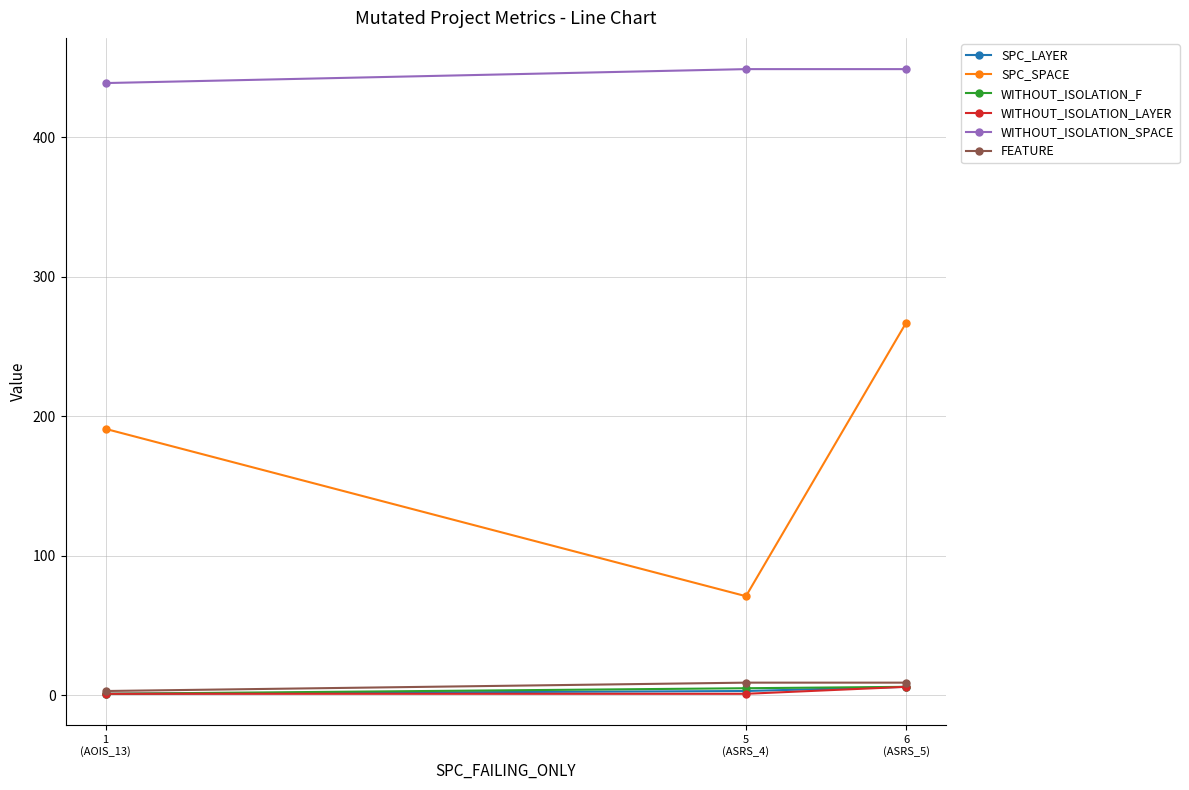

What is the label of the 3rd point from the right?

1
(AOIS_13)